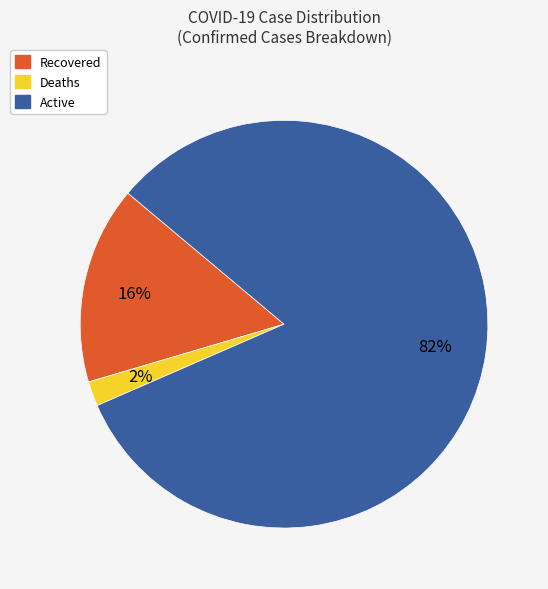

Which slice represents more than half of the pie?

Active